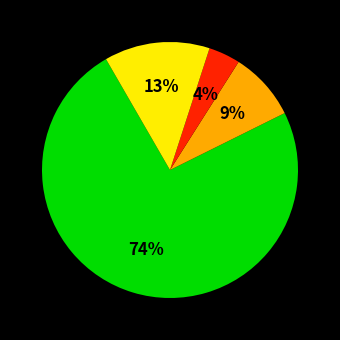

Does any single category account for the majority?

Yes